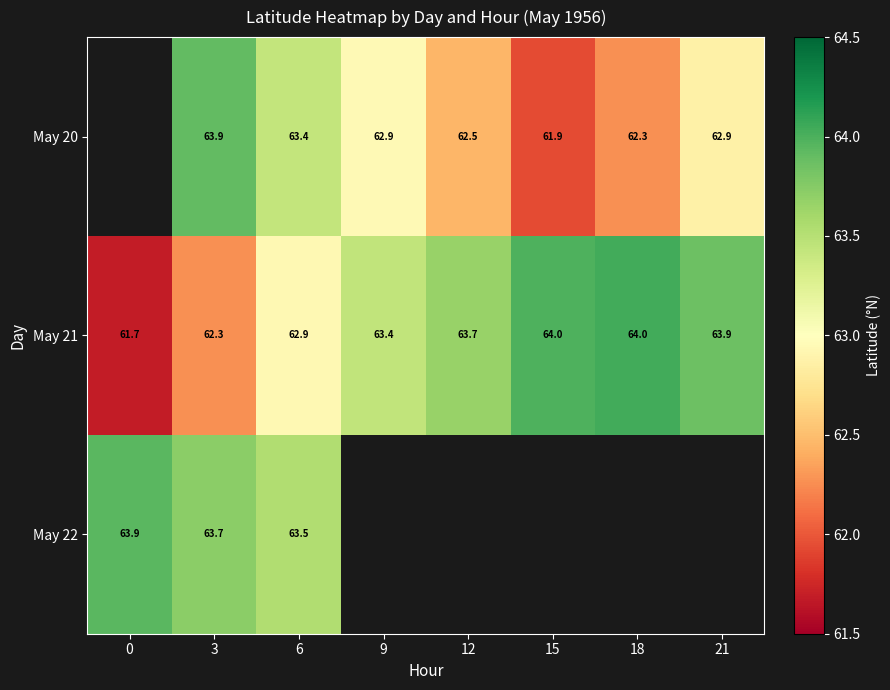

At 3, list the series in order from largest to smallest.

May 20, May 22, May 21